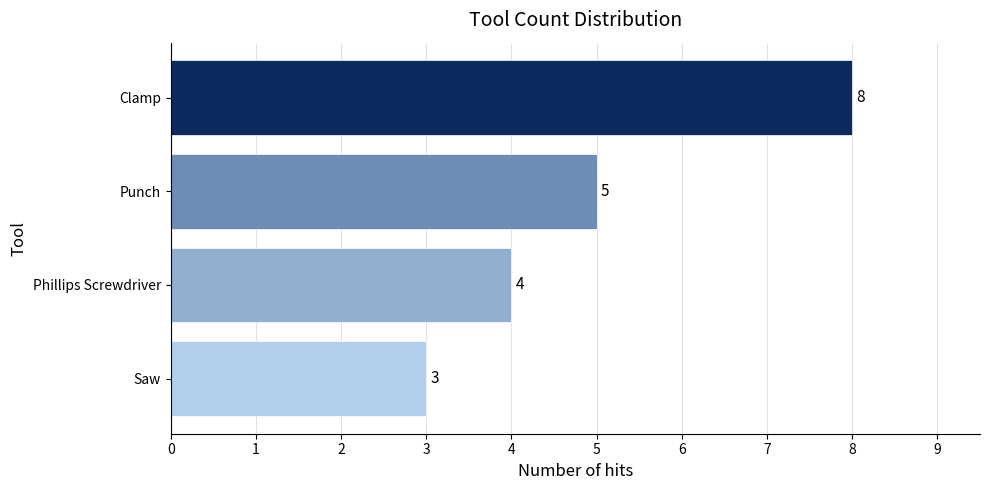

What is the difference between the maximum and minimum values?

5